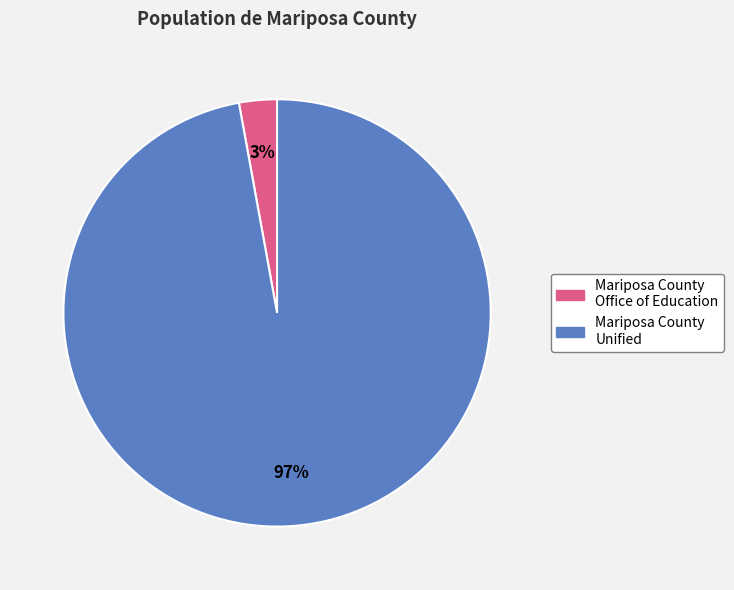

To the nearest percent, what percentage of the pie is Mariposa County Office of Education?

3%